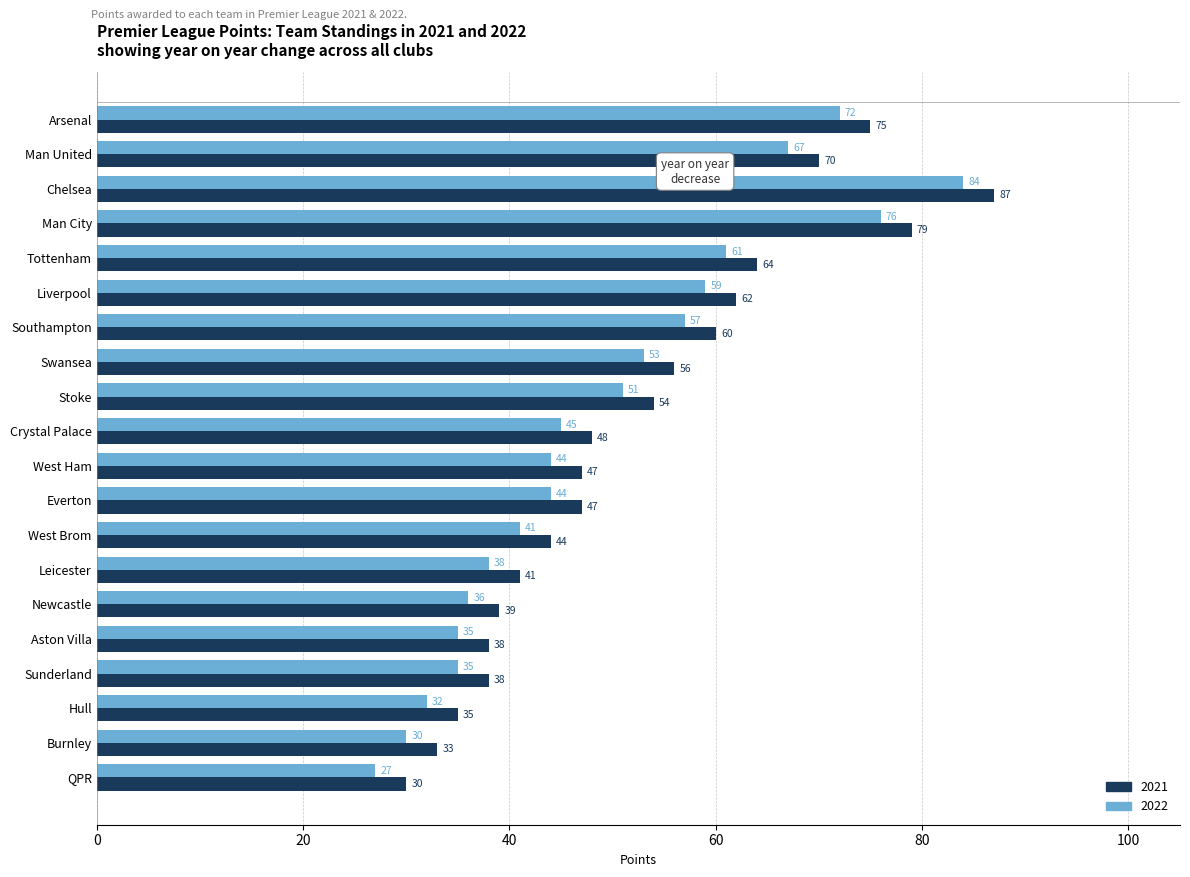

The 2022 series shows 76 at Man City. True or false?

True